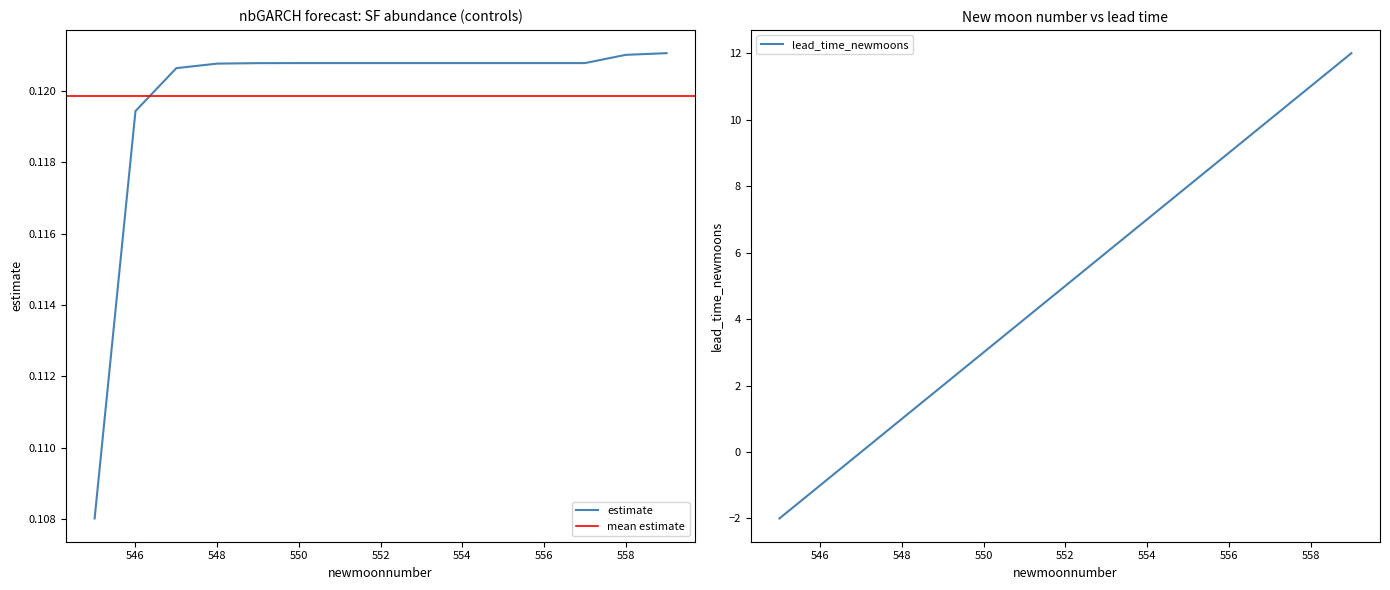

Reading right to left, extract all data points from this chart.

0.1	0.1	0.1	0.1	0.1	0.1	0.1	0.1	0.1	0.1	0.1	0.1	0.1	0.1	0.1